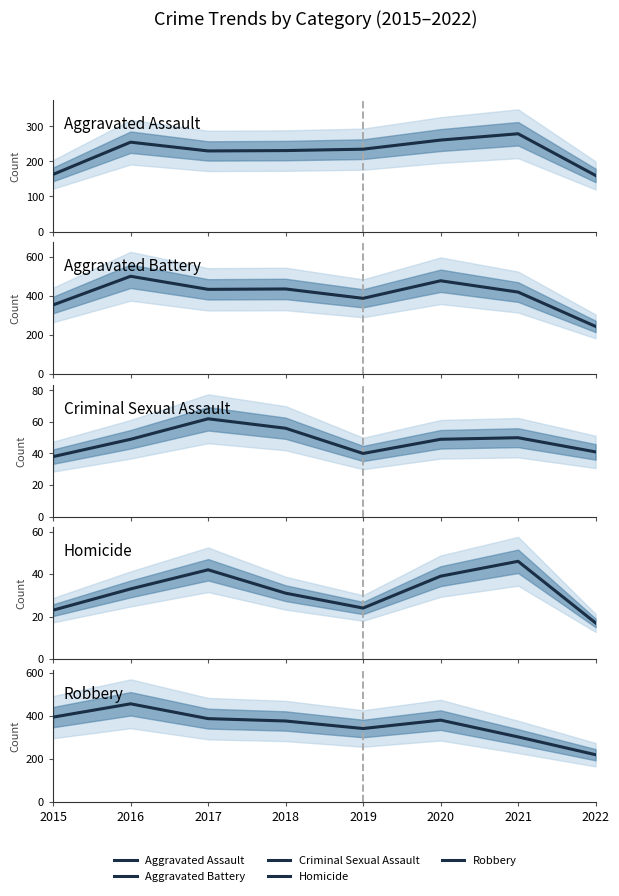

Reading left to right, list all the values displayed in this chart.

Aggravated Assault: 2015=163	2016=255	2017=230	2018=231	2019=235	2020=261	2021=279	2022=160
Aggravated Battery: 2015=354	2016=501	2017=434	2018=436	2019=388	2020=478	2021=420	2022=244
Criminal Sexual Assault: 2015=38	2016=49	2017=62	2018=56	2019=40	2020=49	2021=50	2022=41
Homicide: 2015=23	2016=33	2017=42	2018=31	2019=24	2020=39	2021=46	2022=17
Robbery: 2015=393	2016=455	2017=386	2018=375	2019=340	2020=379	2021=301	2022=218